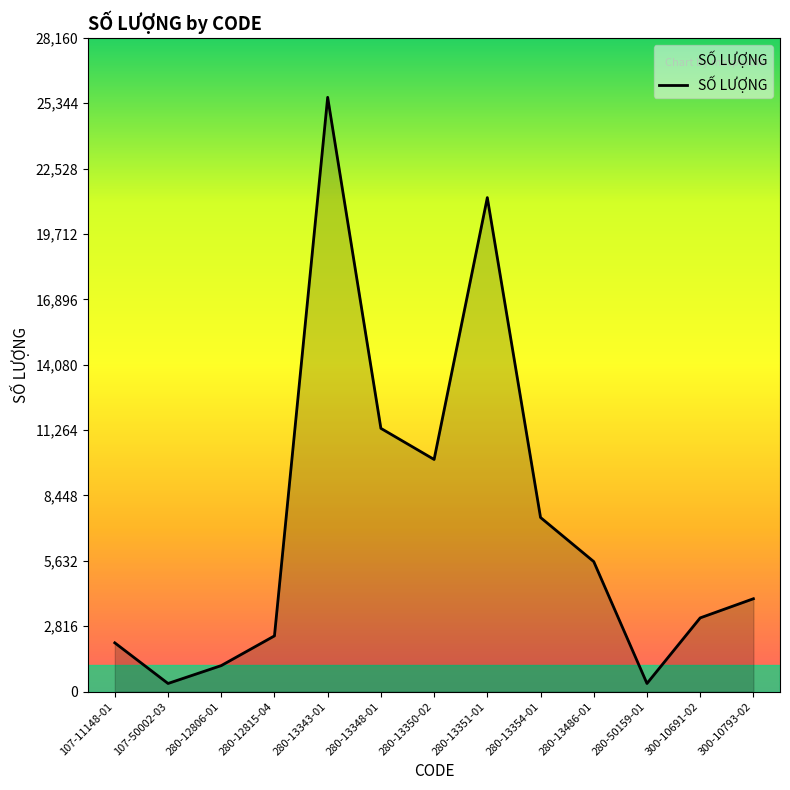

Which label corresponds to the largest value in the chart?

280-13343-01